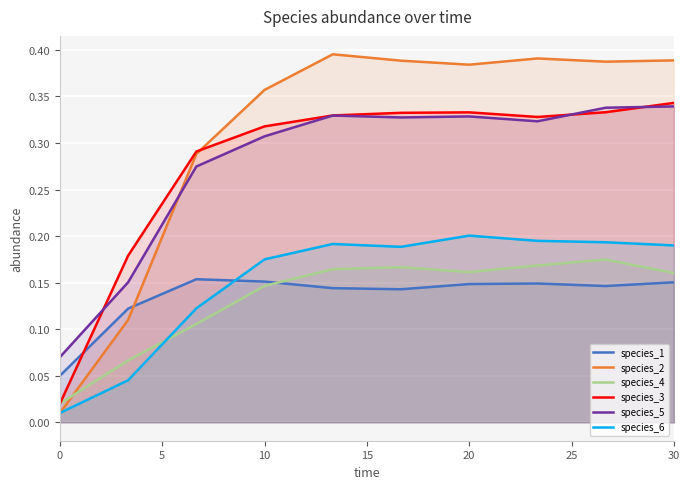

What are all the series names shown in the legend?

species_1, species_2, species_4, species_3, species_5, species_6